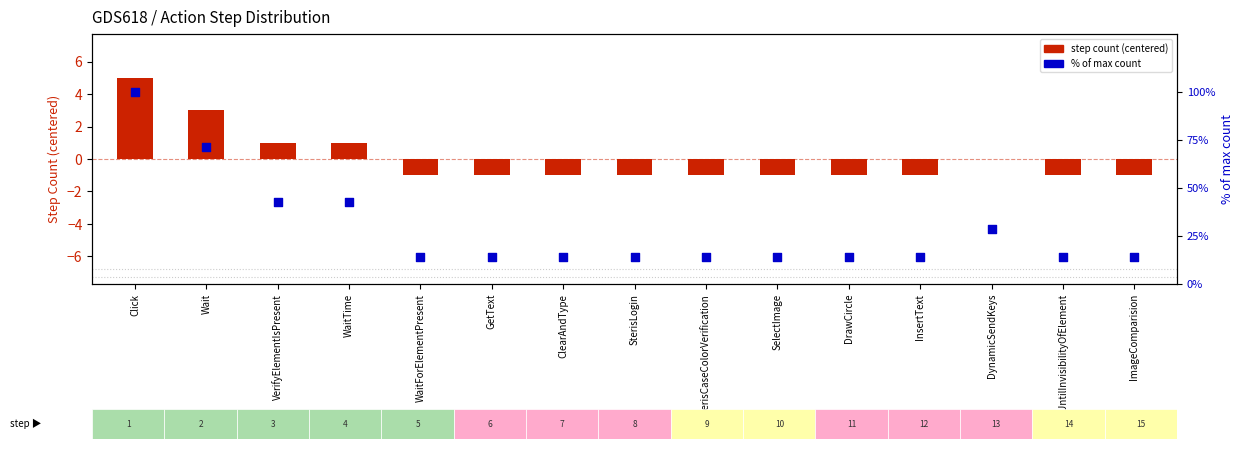

Which series has the largest total across all categories?

% of max count